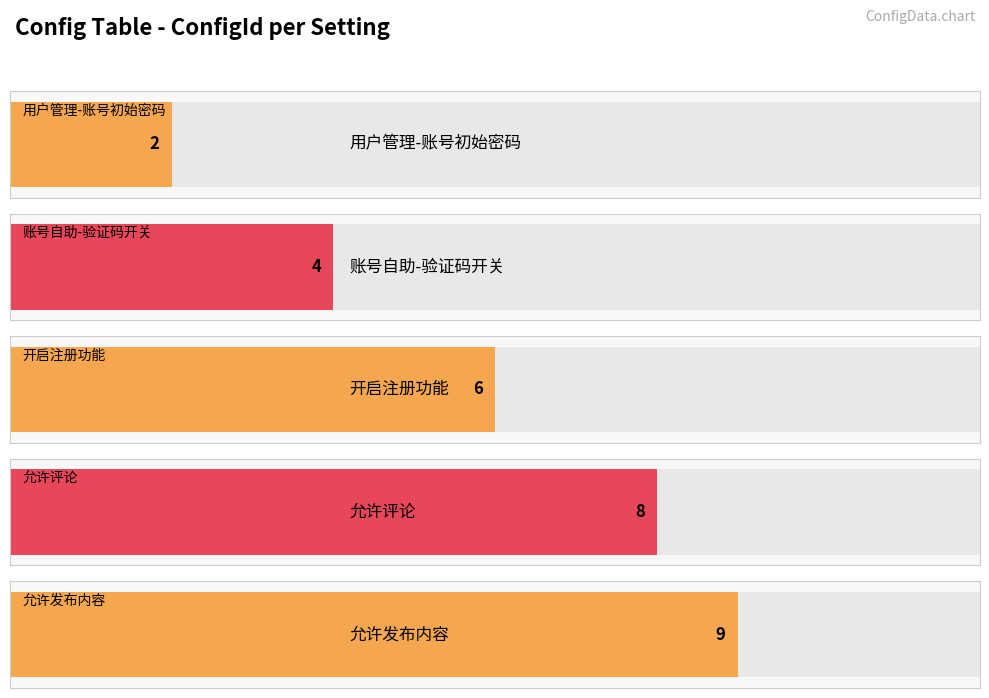

Does the chart contain any negative values?

No